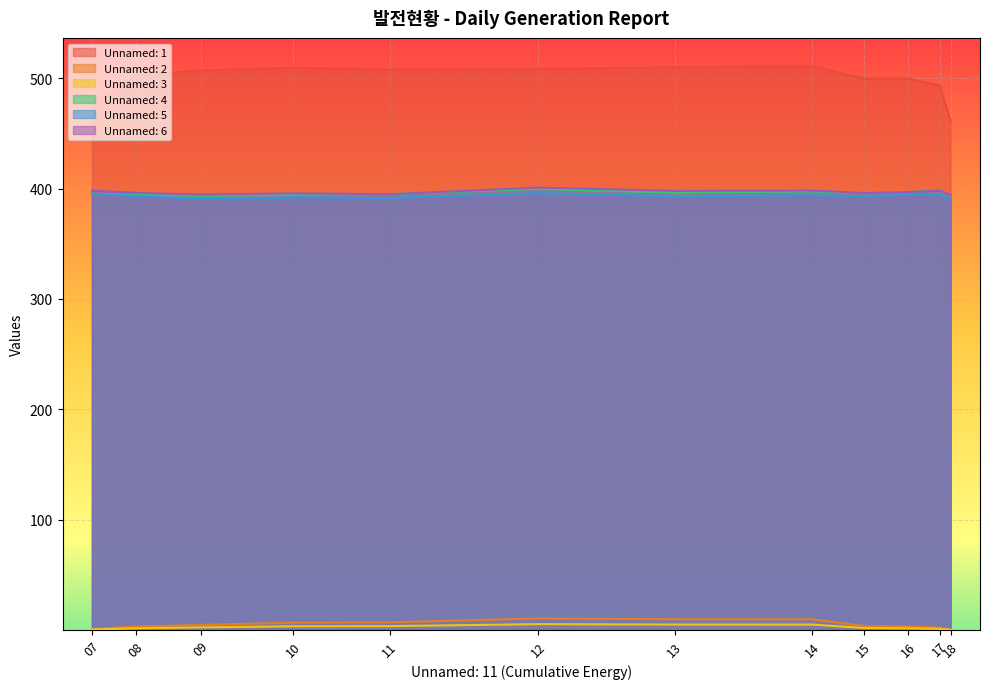

True or false: Unnamed: 4 has more than 0 points higher than both neighbors.

True